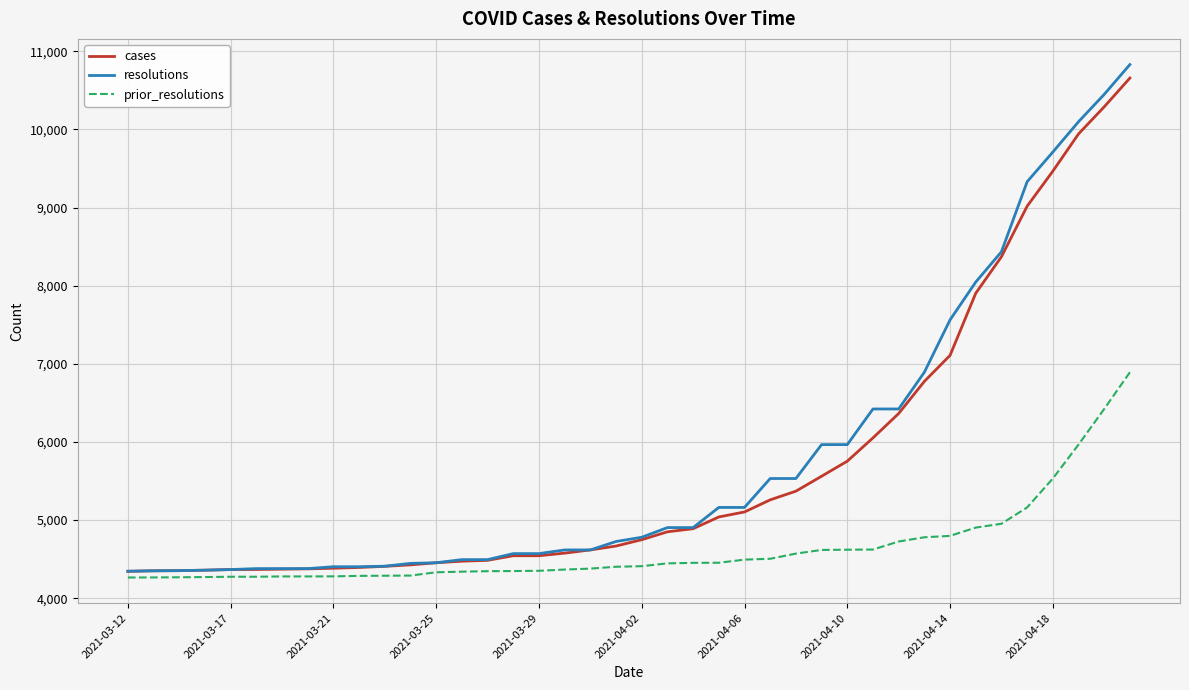

What is the greatest value displayed?

10830